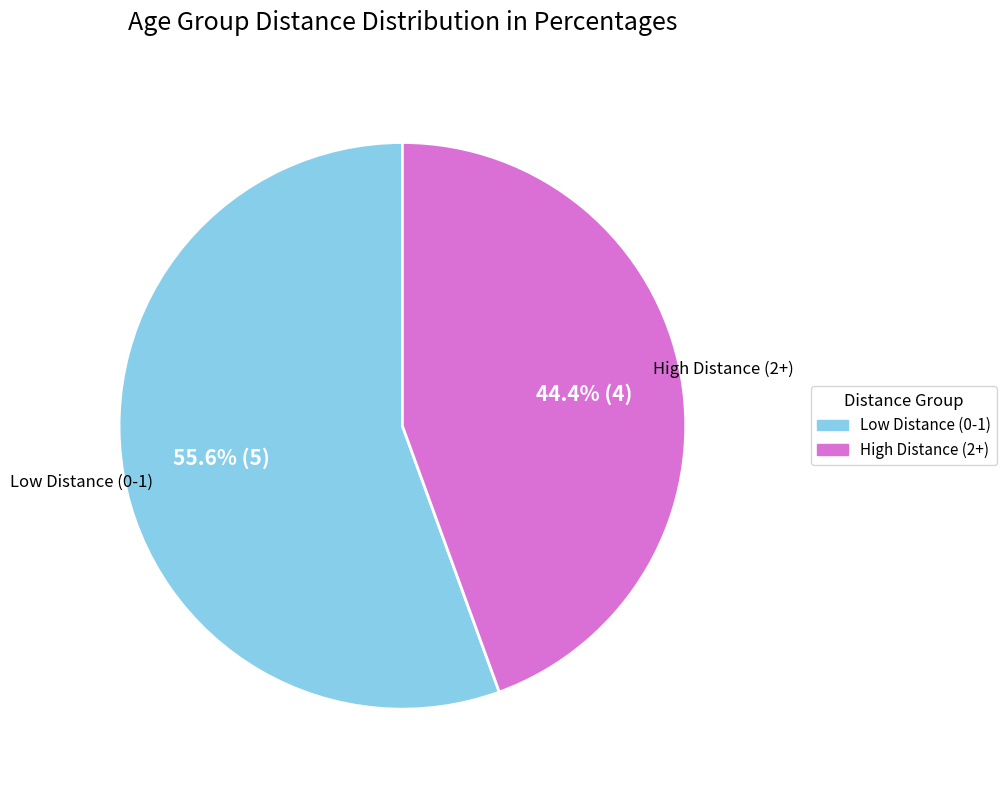

What is the smallest slice in the pie chart?

High Distance (2+)